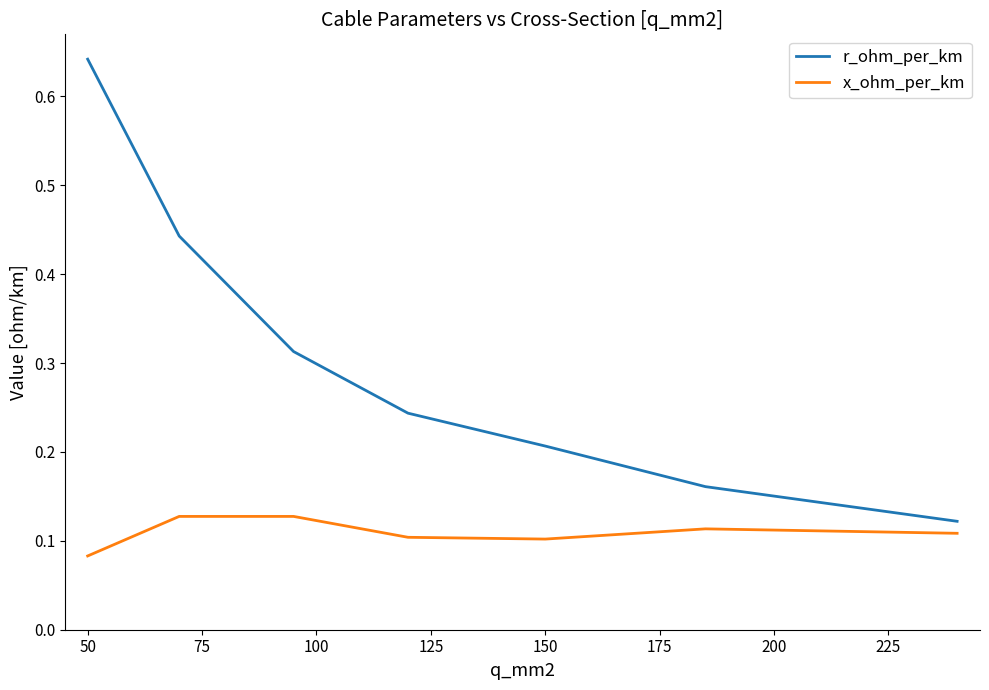

Rank the series by their average value, from highest to lowest.

r_ohm_per_km, x_ohm_per_km